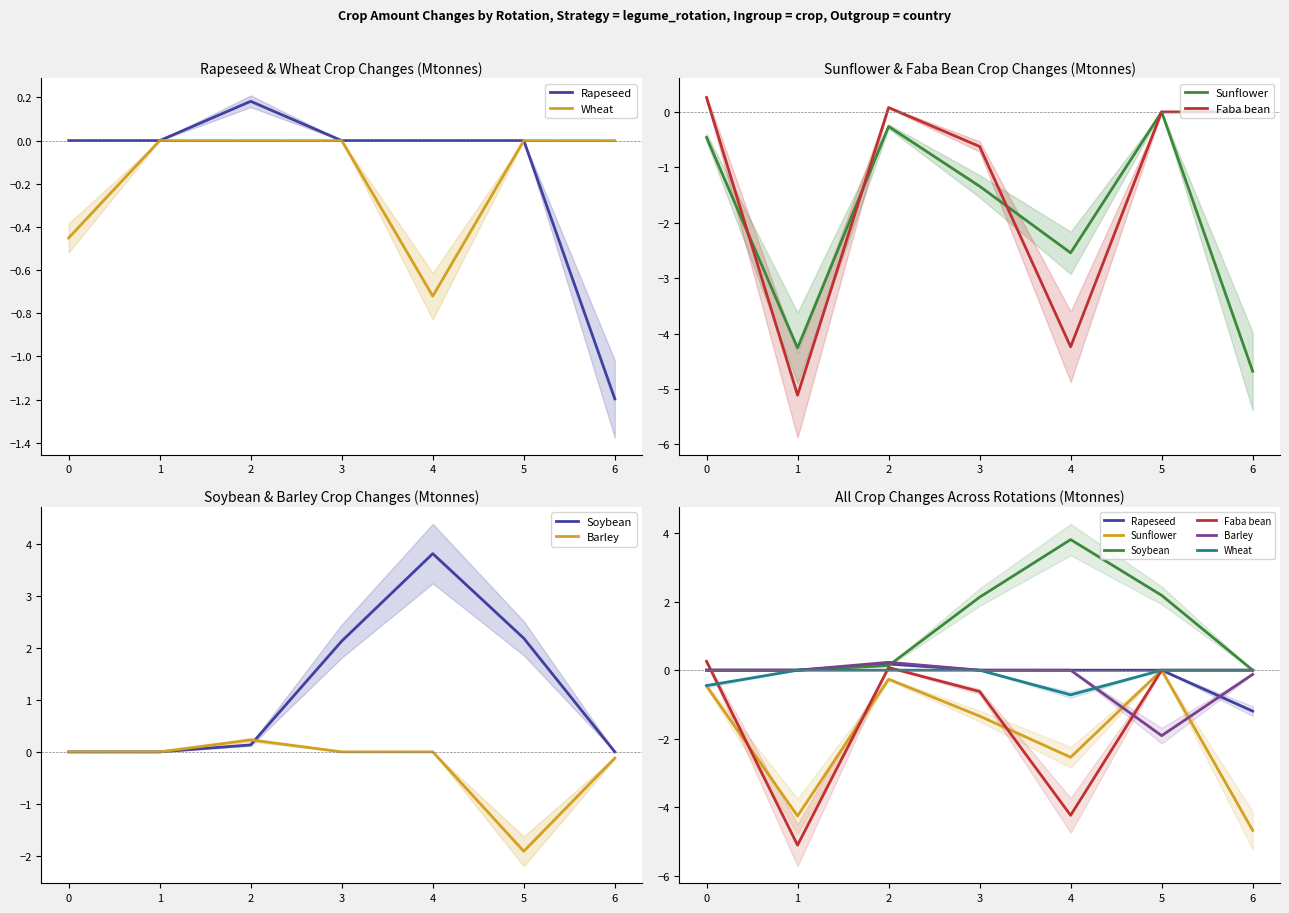

True or false: Soybean and Rapeseed cross at least once.

True